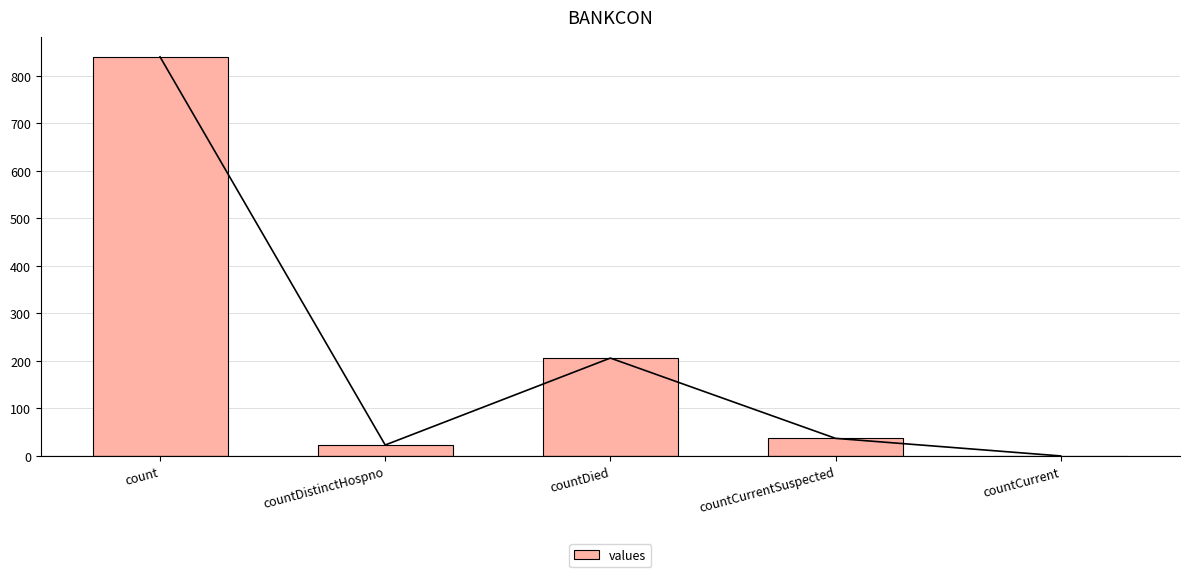

Which label corresponds to the largest value in the chart?

count